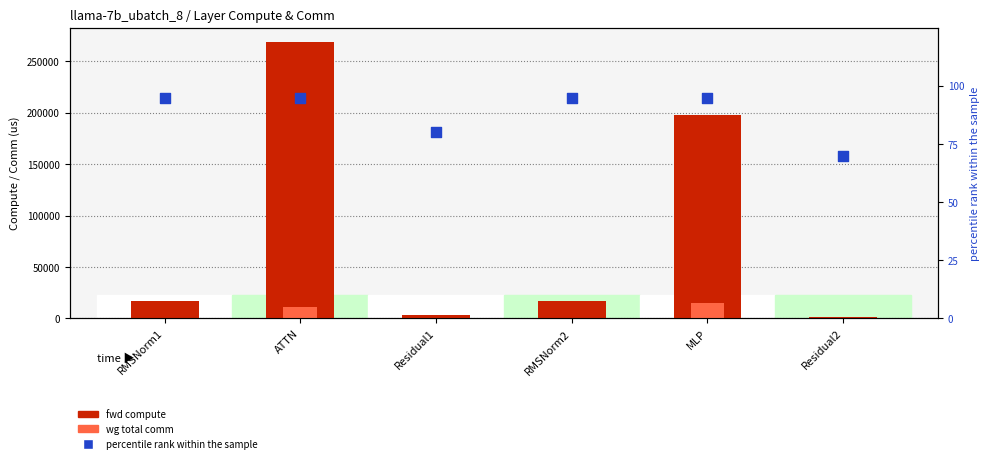

Is the value of fwd compute at Residual2 greater than the value of wg total comm at RMSNorm1?

Yes